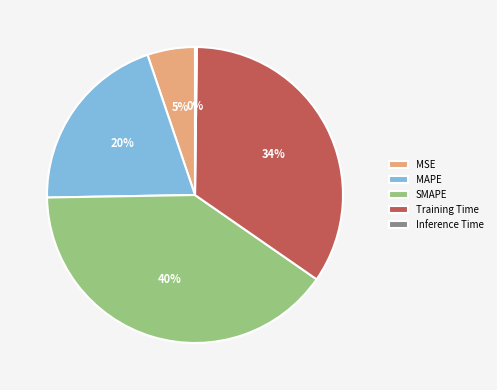

To the nearest percent, what portion does MSE represent?

5%